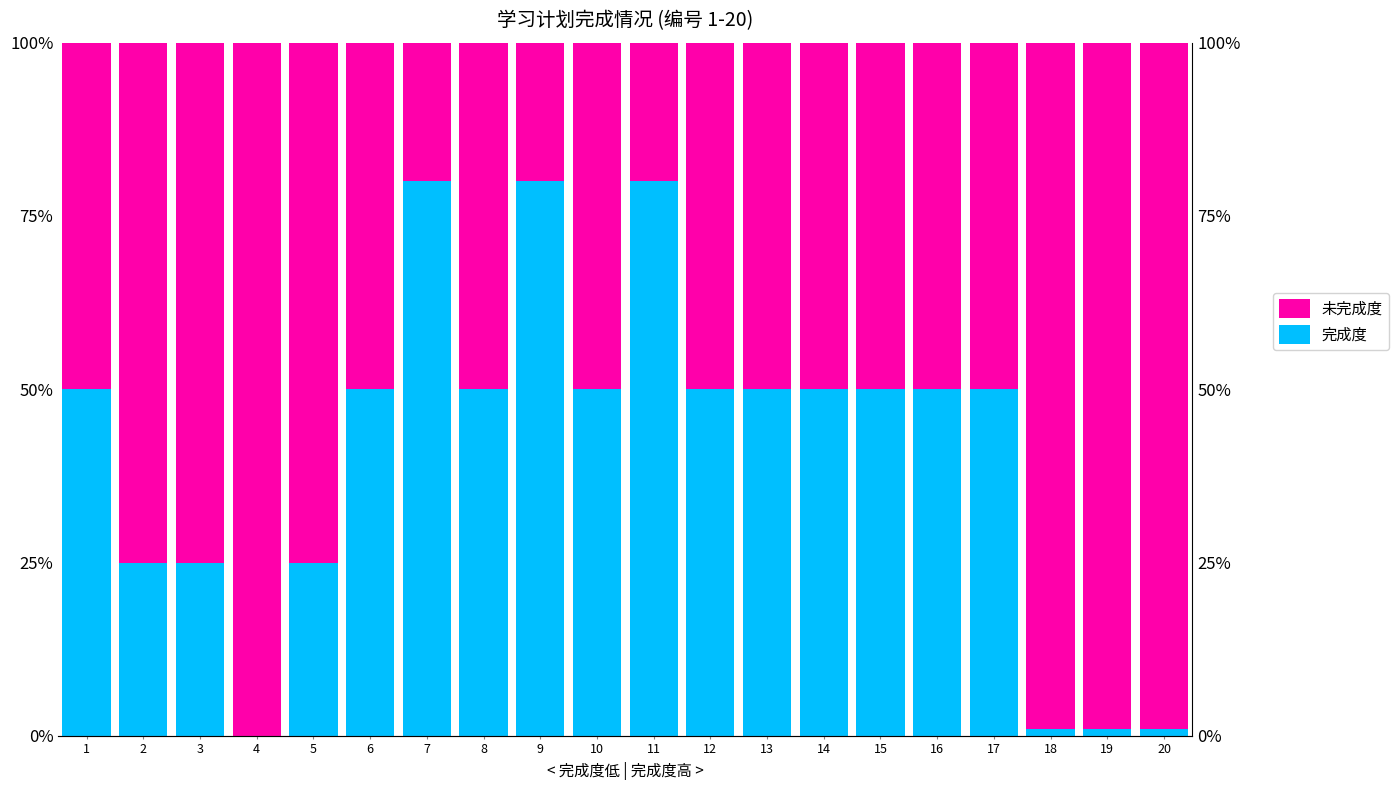

Rank the series by their maximum value, from highest to lowest.

未完成度, 完成度